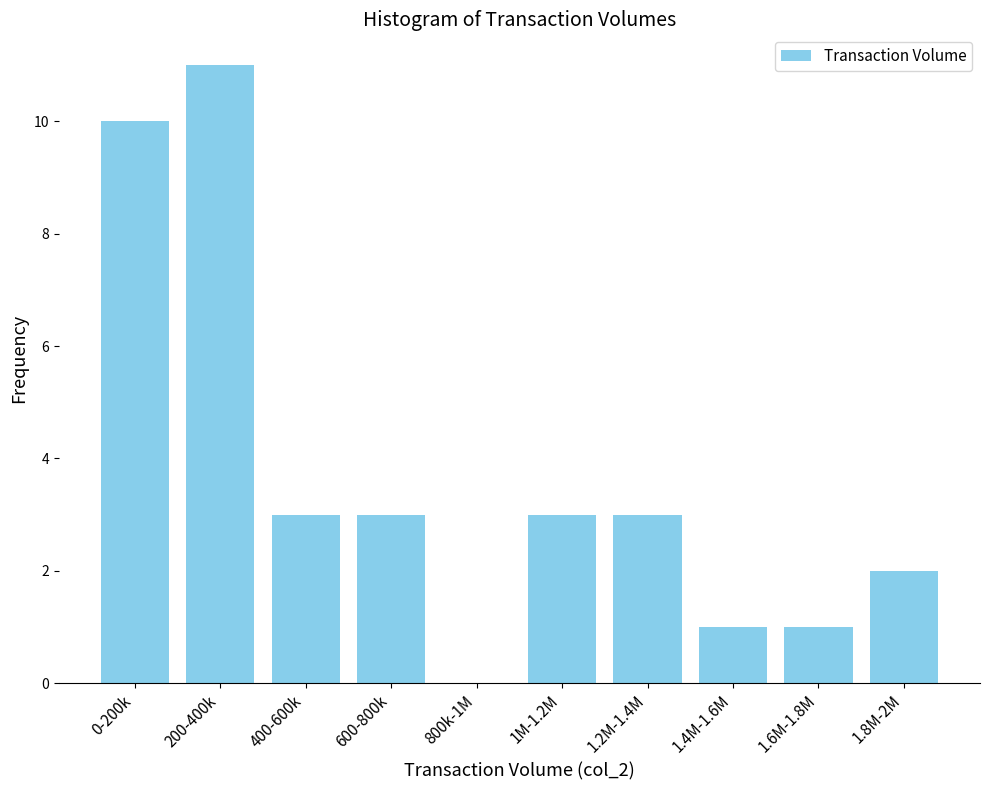

Reading left to right, transcribe all the data shown in this chart.

0-200k=10	200-400k=11	400-600k=3	600-800k=3	800k-1M=0	1M-1.2M=3	1.2M-1.4M=3	1.4M-1.6M=1	1.6M-1.8M=1	1.8M-2M=2